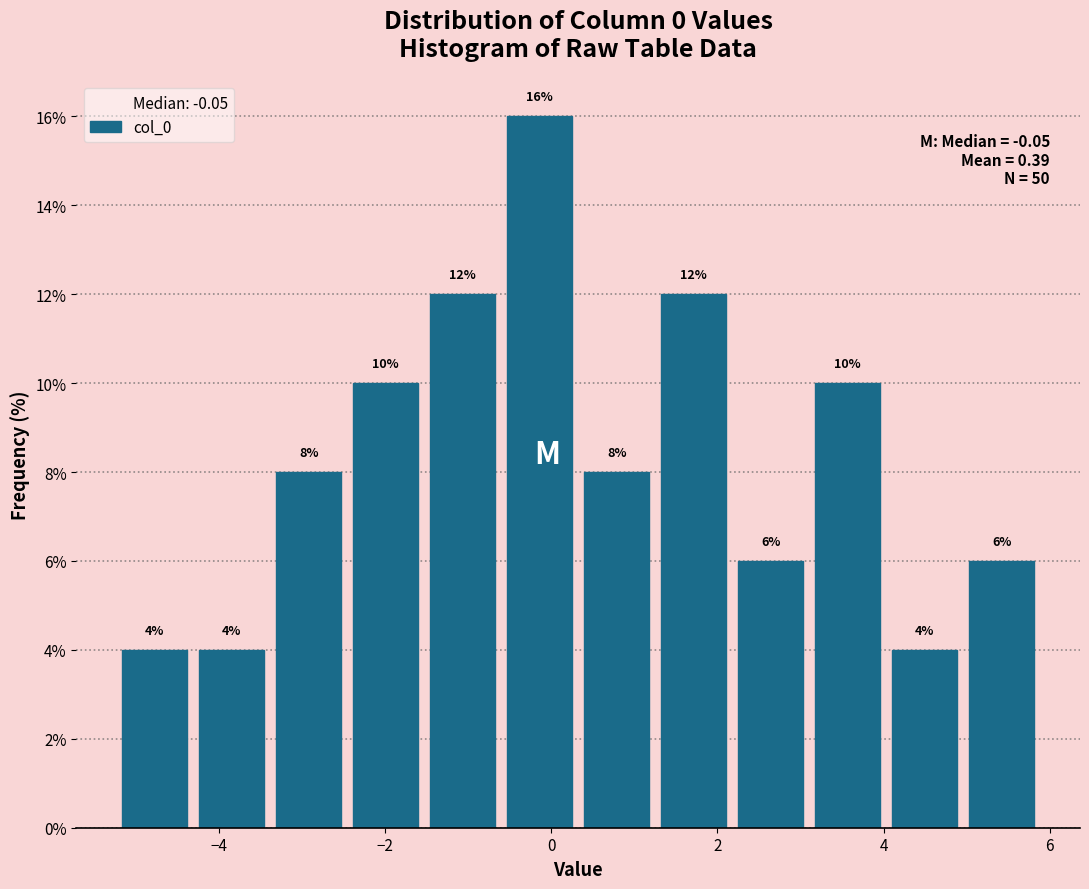

How tall is the bar that spans -4.4 to -3.4 on the x-axis? The bar edges are not printed on the chart, so give them approximately, as read against the axis.

4